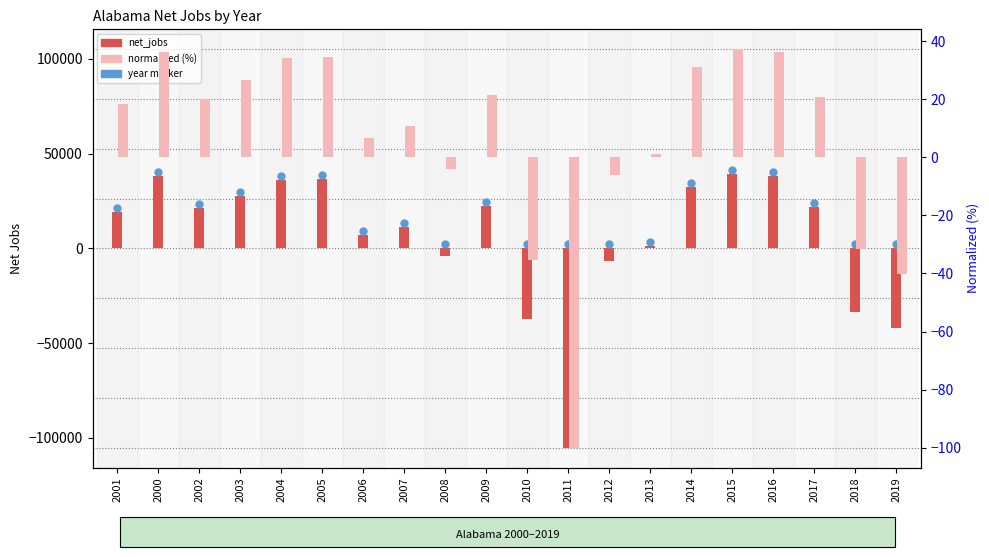

Which series reaches the minimum Y coordinate?

net_jobs